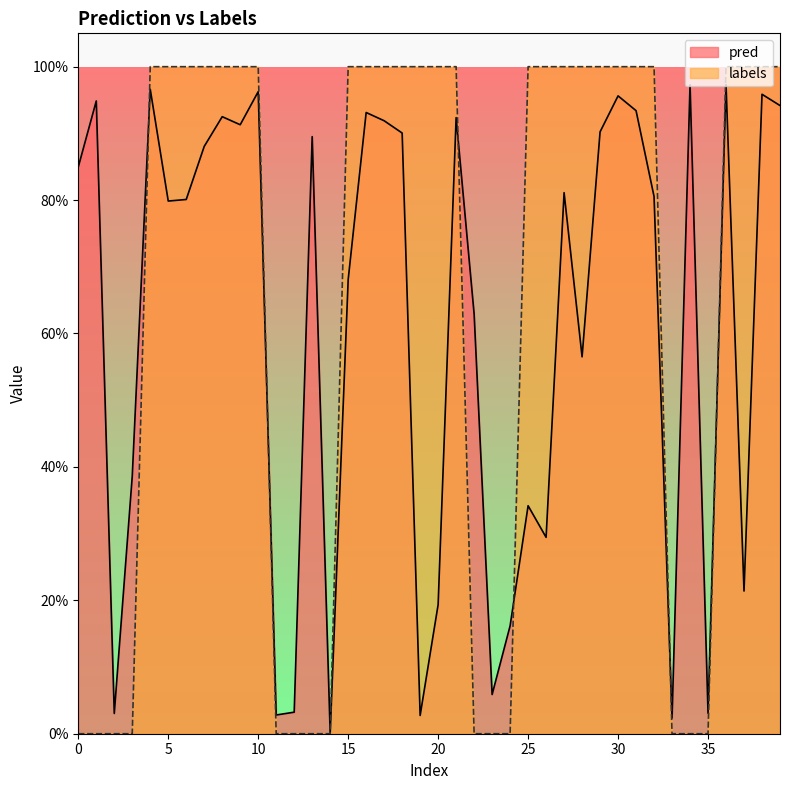

Which series ends up on top after the final intersection of labels and pred?

labels